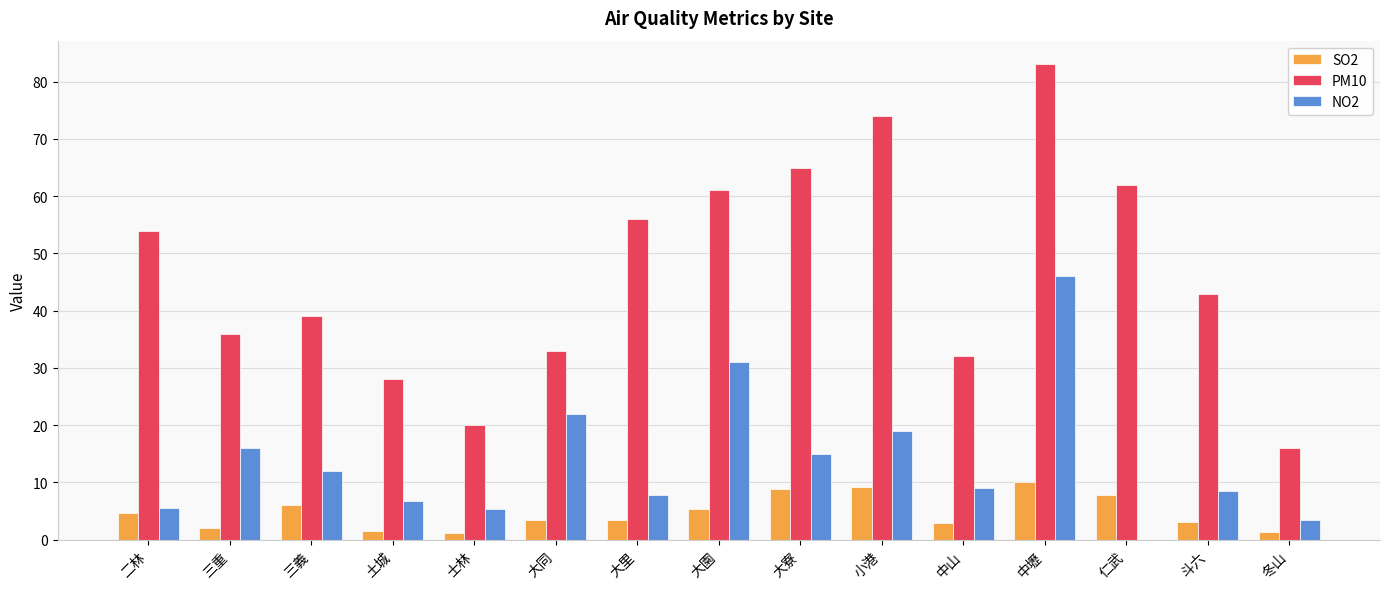

Which series has the largest range (max minus min)?

PM10